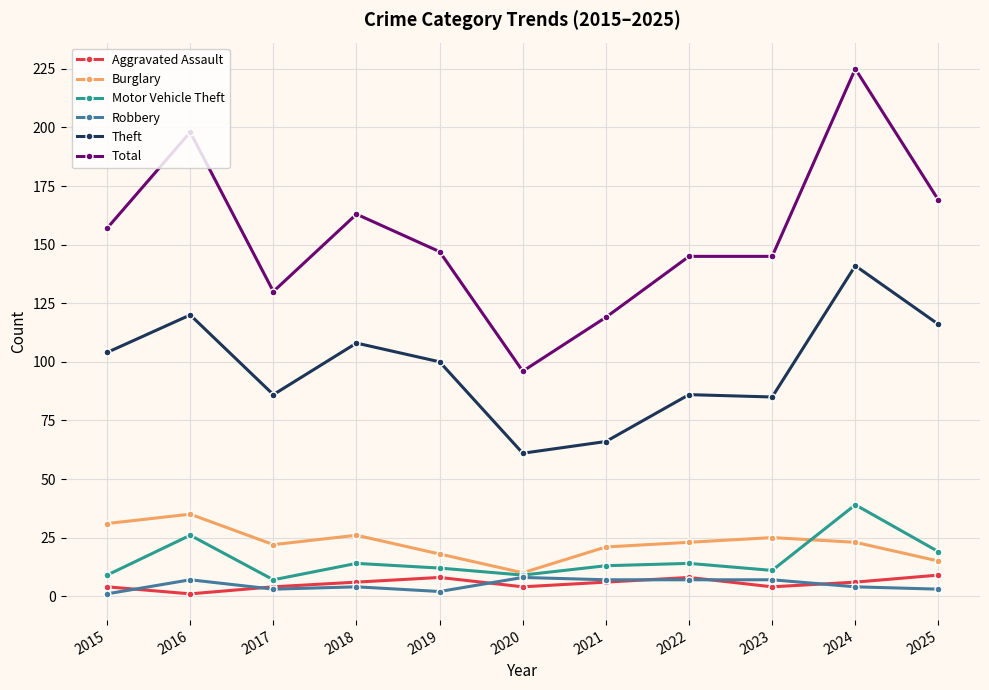

True or false: Motor Vehicle Theft has more than 0 points higher than both neighbors.

True